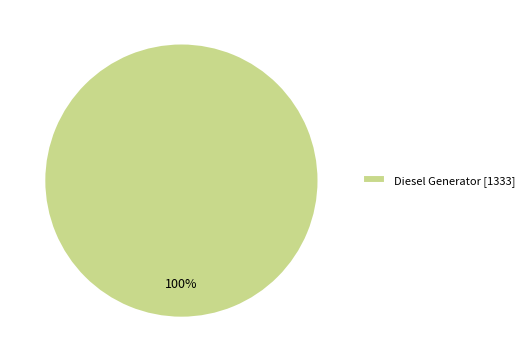

Rank the categories by value from highest to lowest.

Diesel Generator [1333]